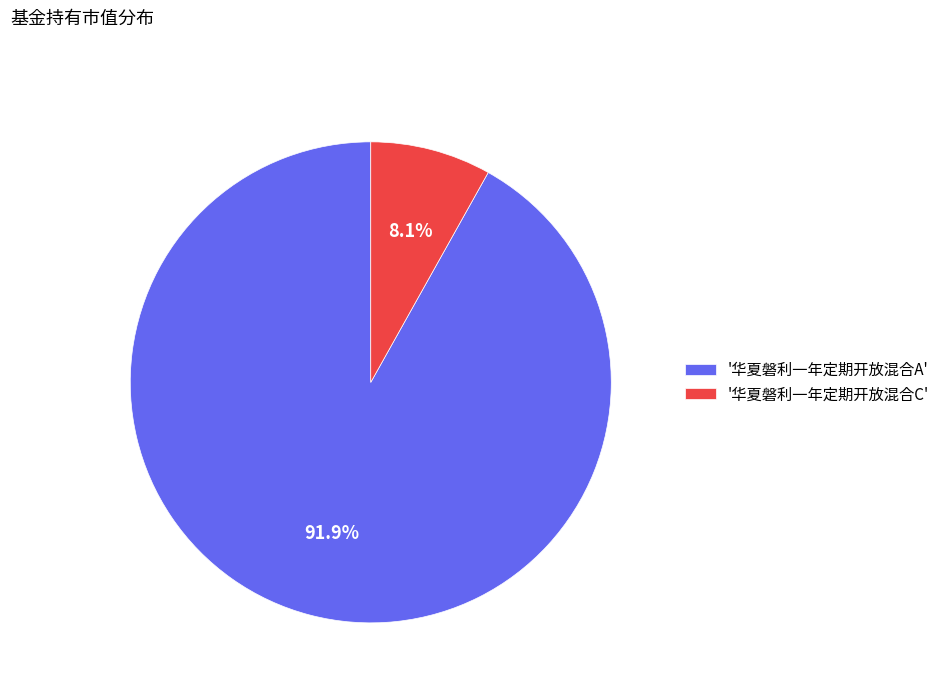

Between '华夏磐利一年定期开放混合A' and '华夏磐利一年定期开放混合C', which is larger?

'华夏磐利一年定期开放混合A'